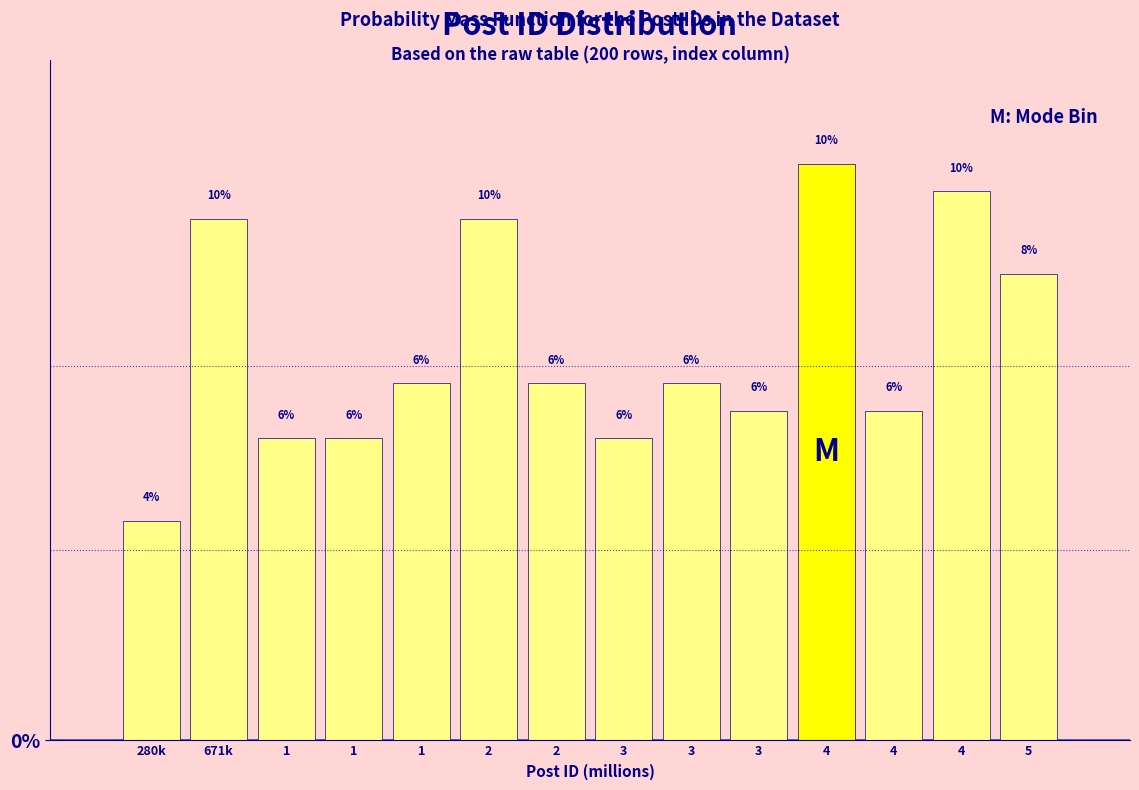

How many bars are there in total?

14